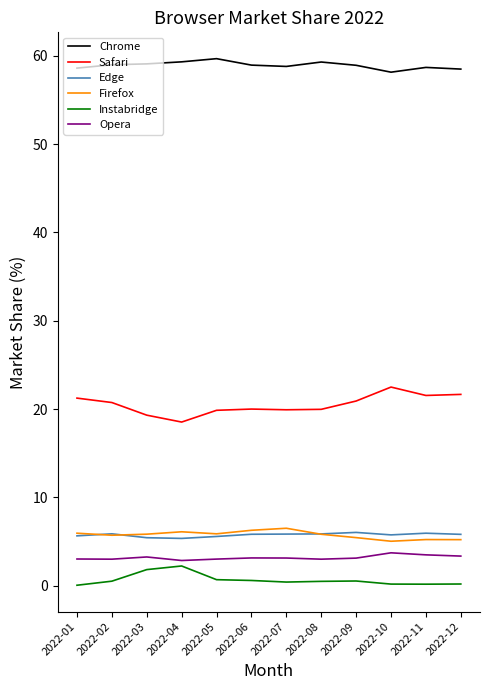

Which series has the largest total across all categories?

Chrome